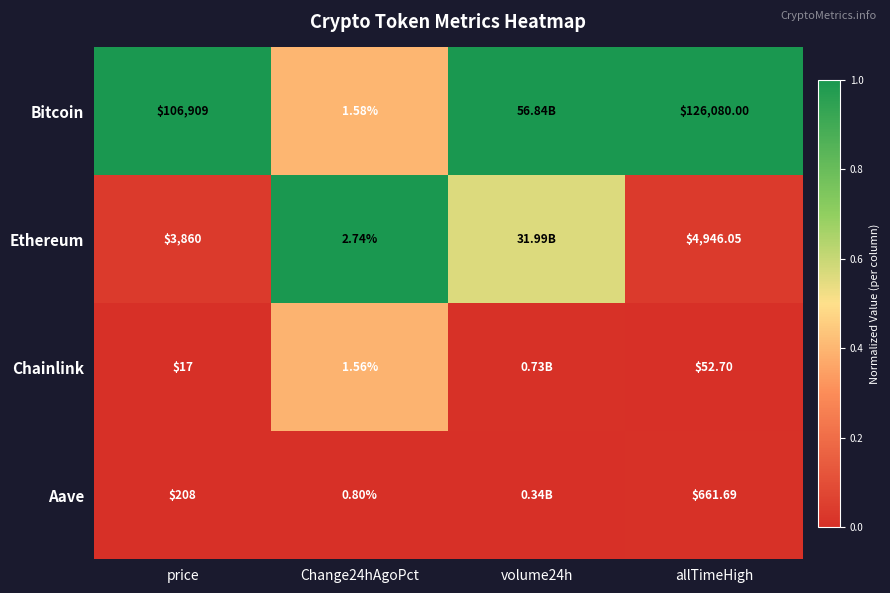

What is the greatest value displayed?

1.0